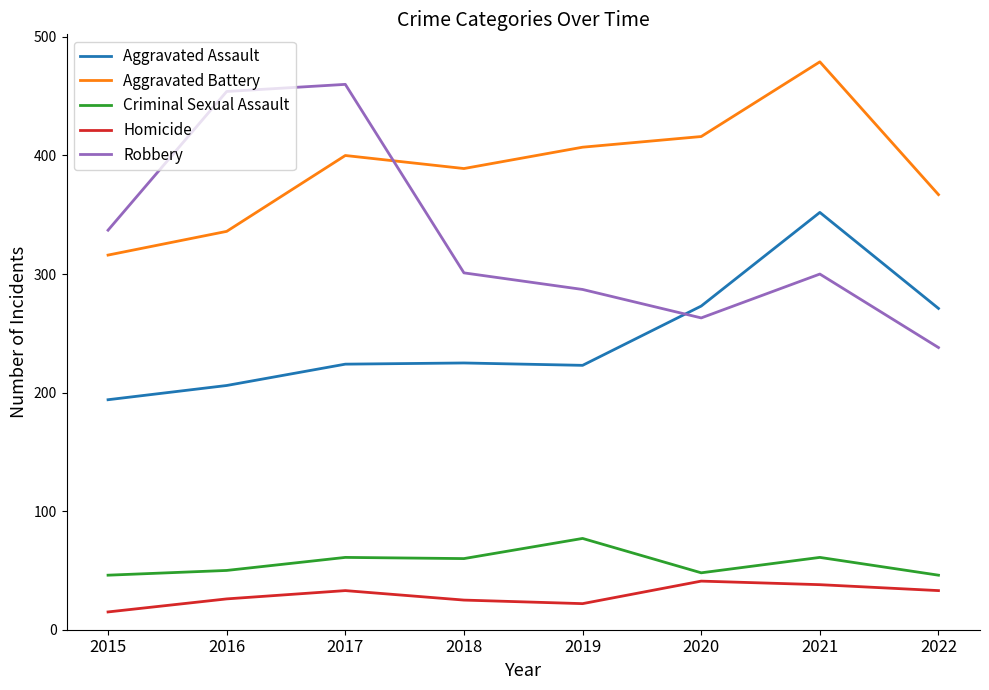

At how many categories does at least one series exceed 331?

8